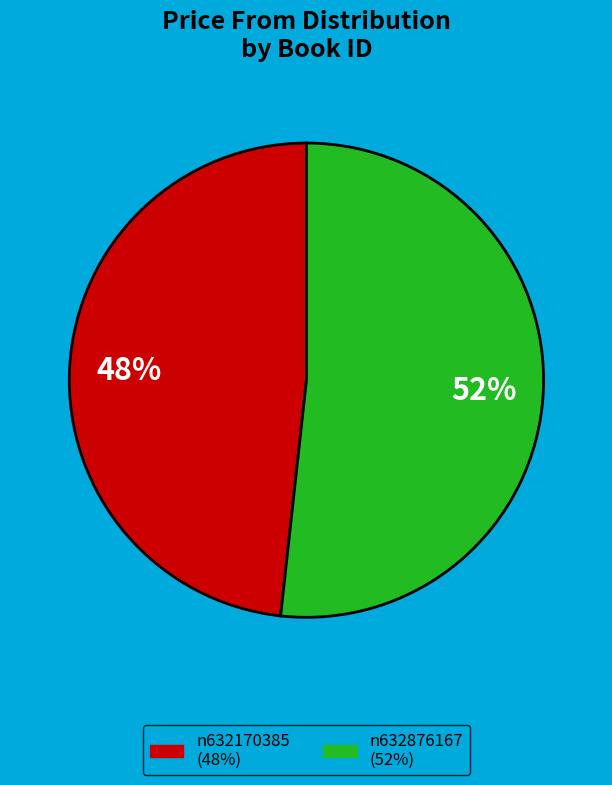

Between n632876167 and n632170385, which is larger?

n632876167